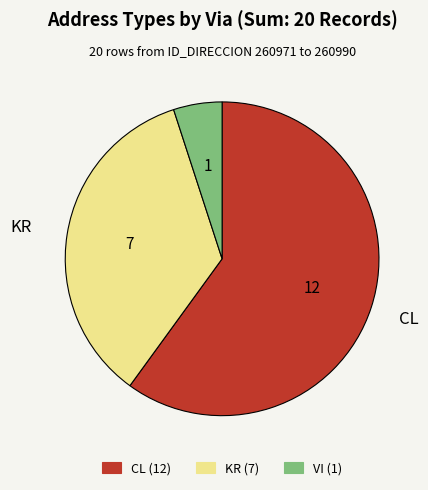

Count the number of slices in the pie.

3